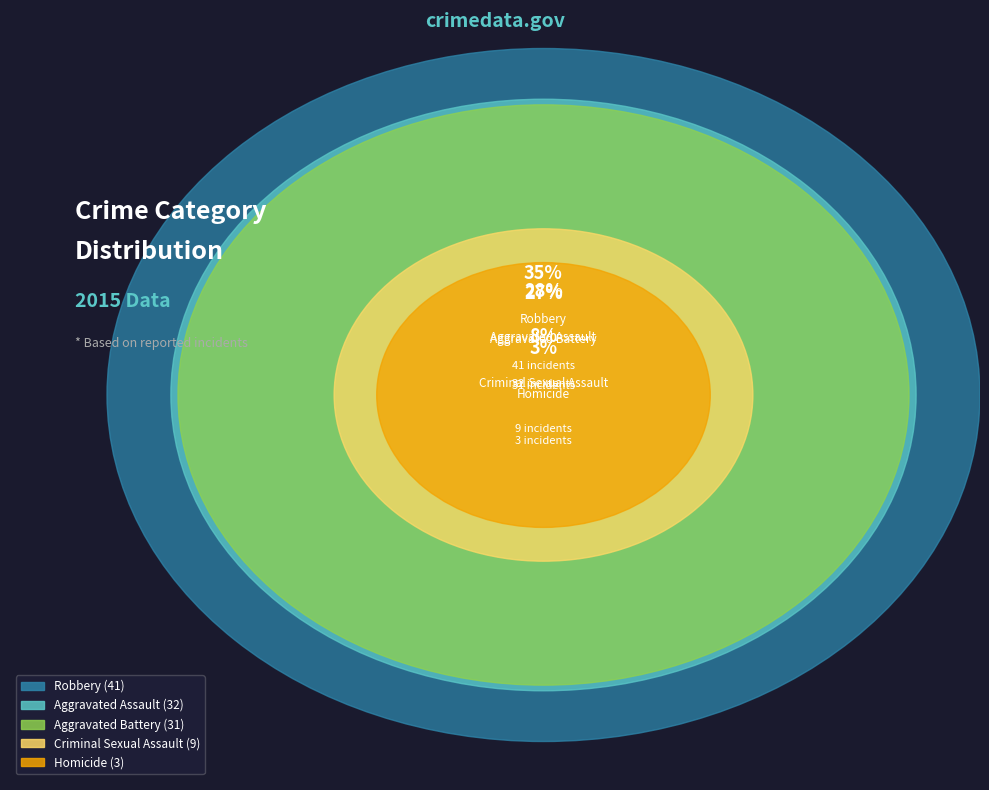

Between Homicide and Robbery, which is larger?

Robbery